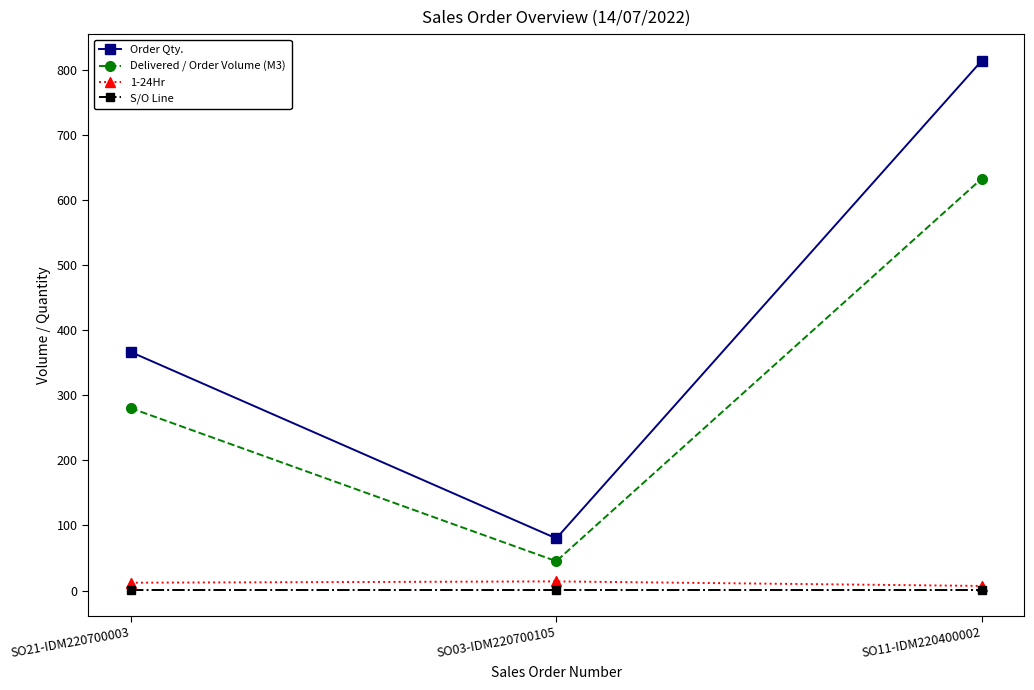

How many lines are shown in the chart?

4